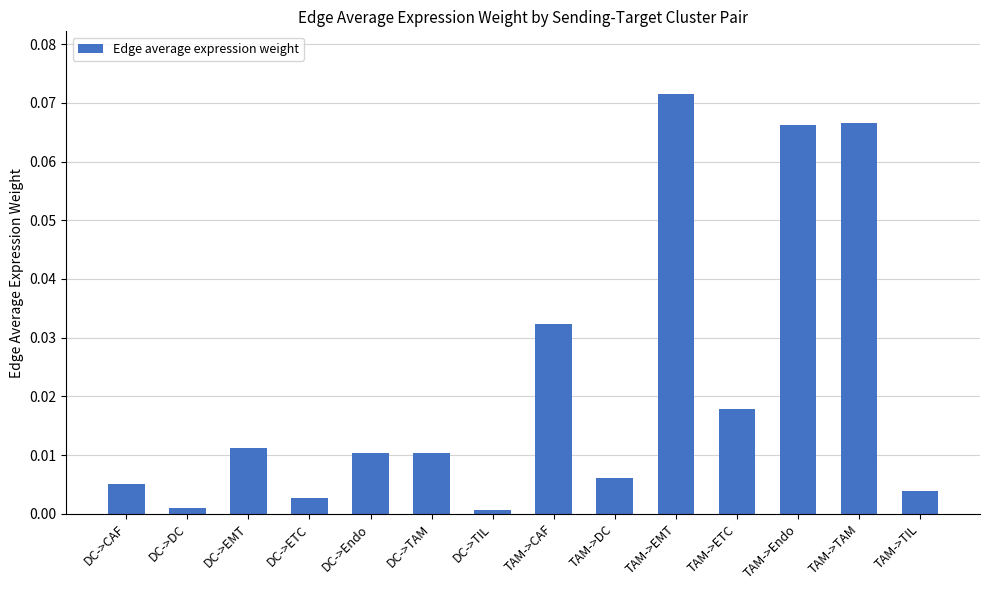

What is the label of the 10th bar from the left?

TAM->EMT